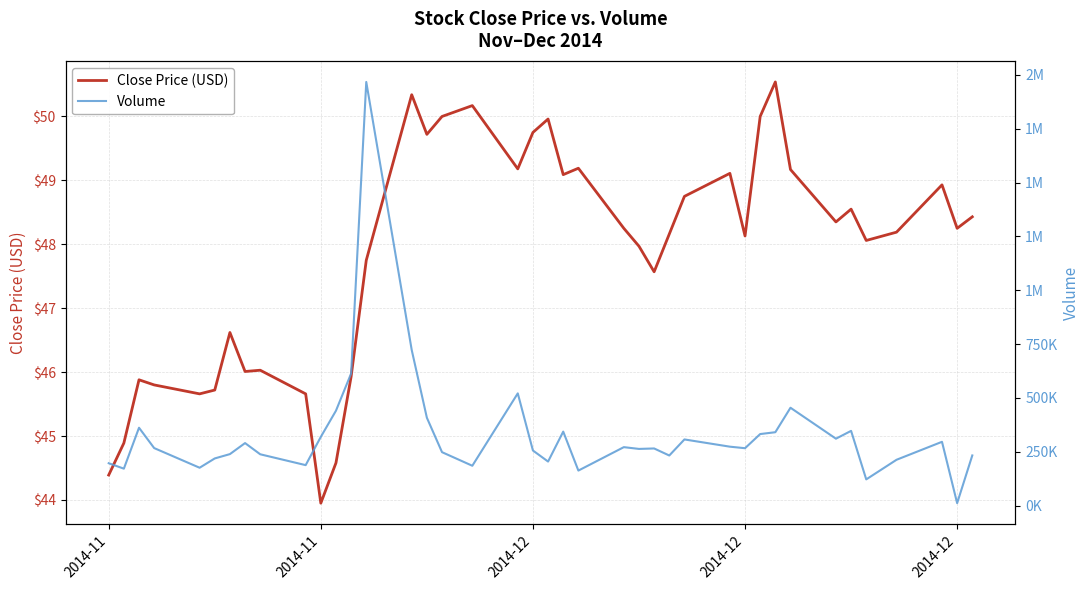

Count the number of data series in this chart.

2